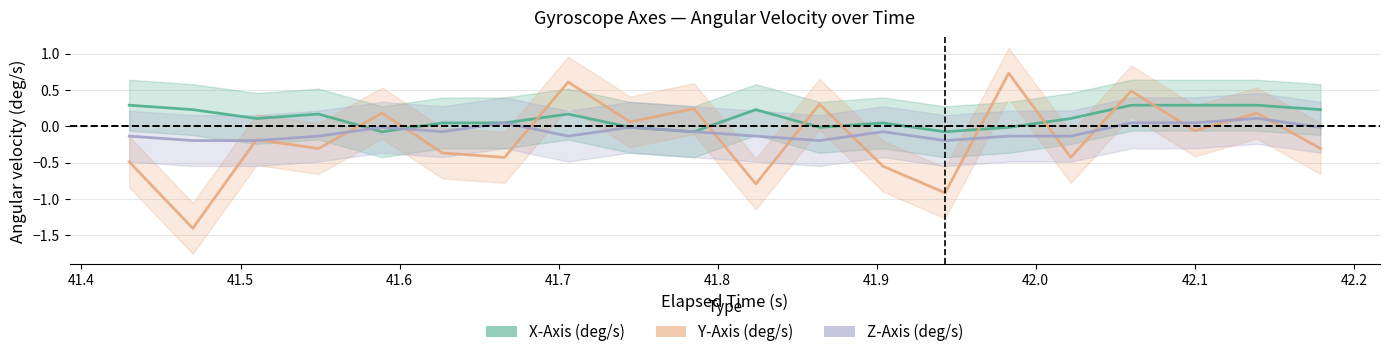

The X-Axis (deg/s) series shows 0.2 at 41.4. True or false?

True